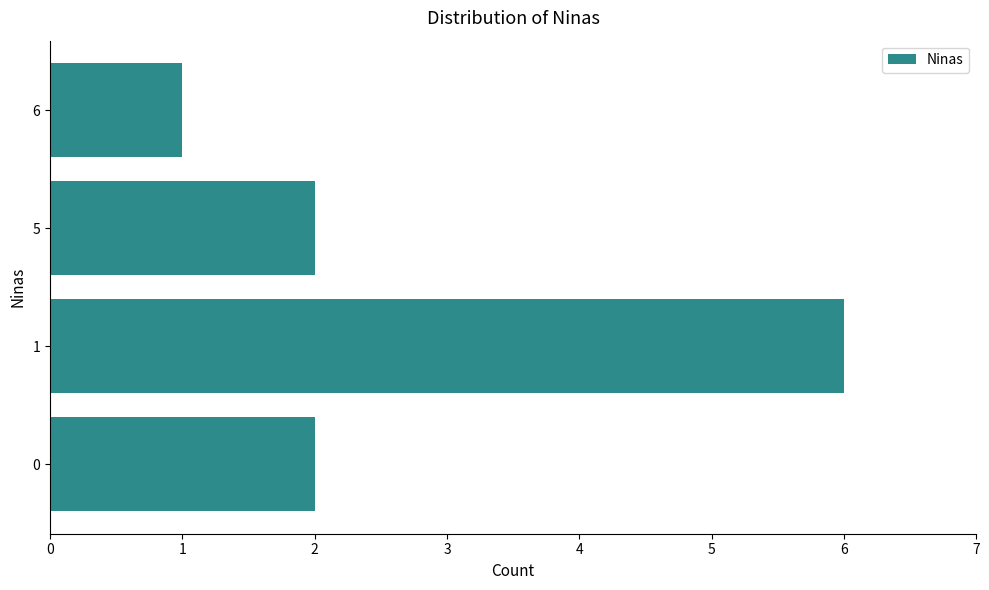

How many series are shown in this chart?

1